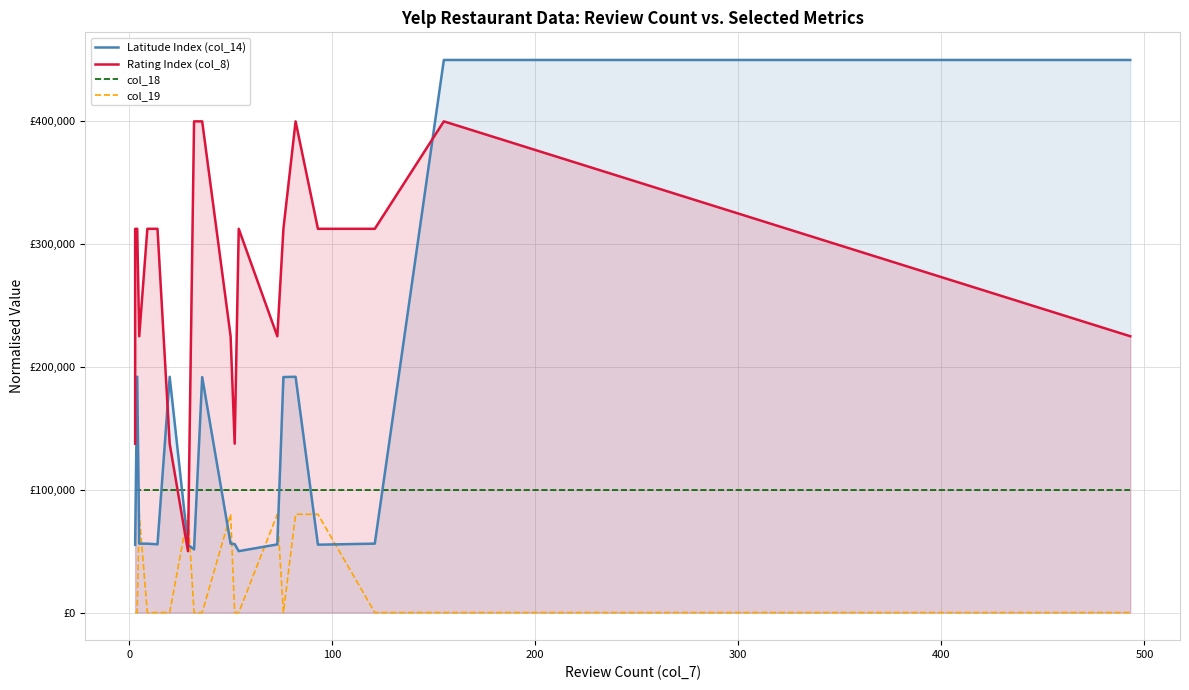

Which series has the largest range (max minus min)?

Latitude Index (col_14)